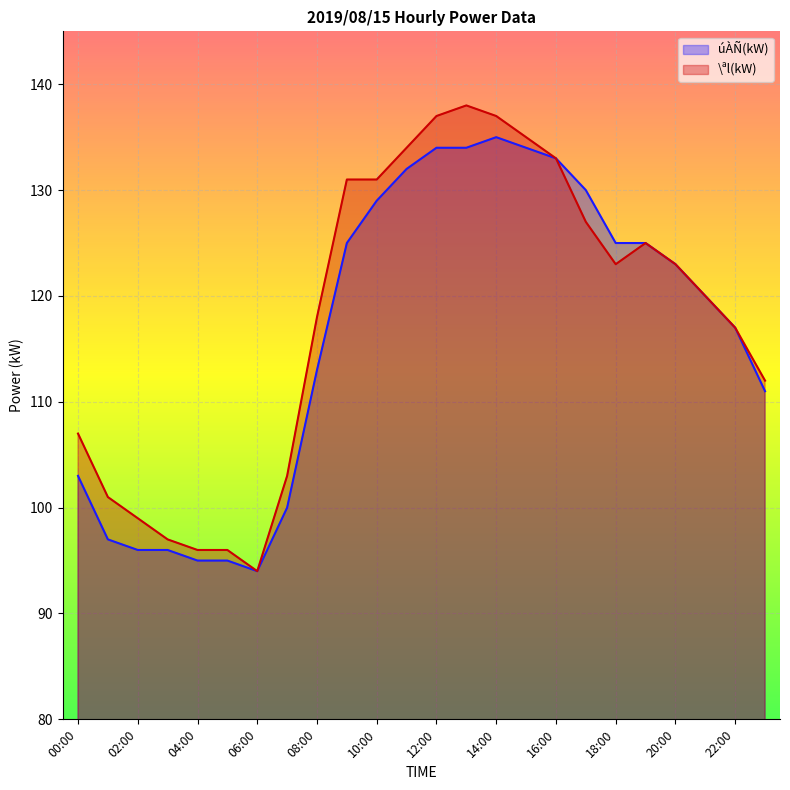

Between 02:00 and 05:00, which series saw the biggest shift?

\ªl(kW)